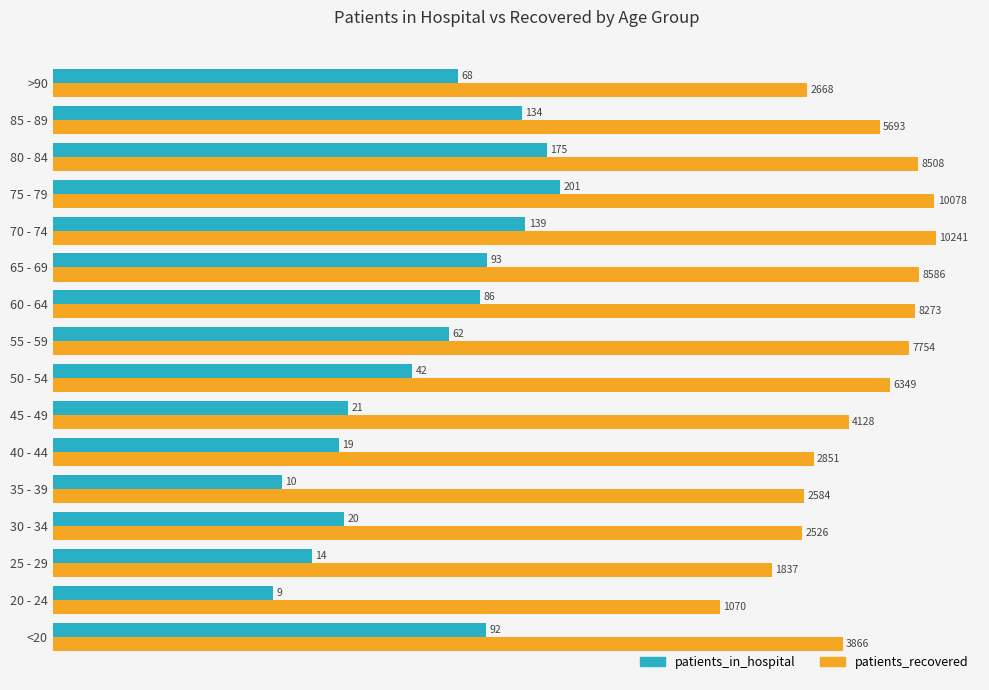

What are all the series names shown in the legend?

patients_in_hospital, patients_recovered